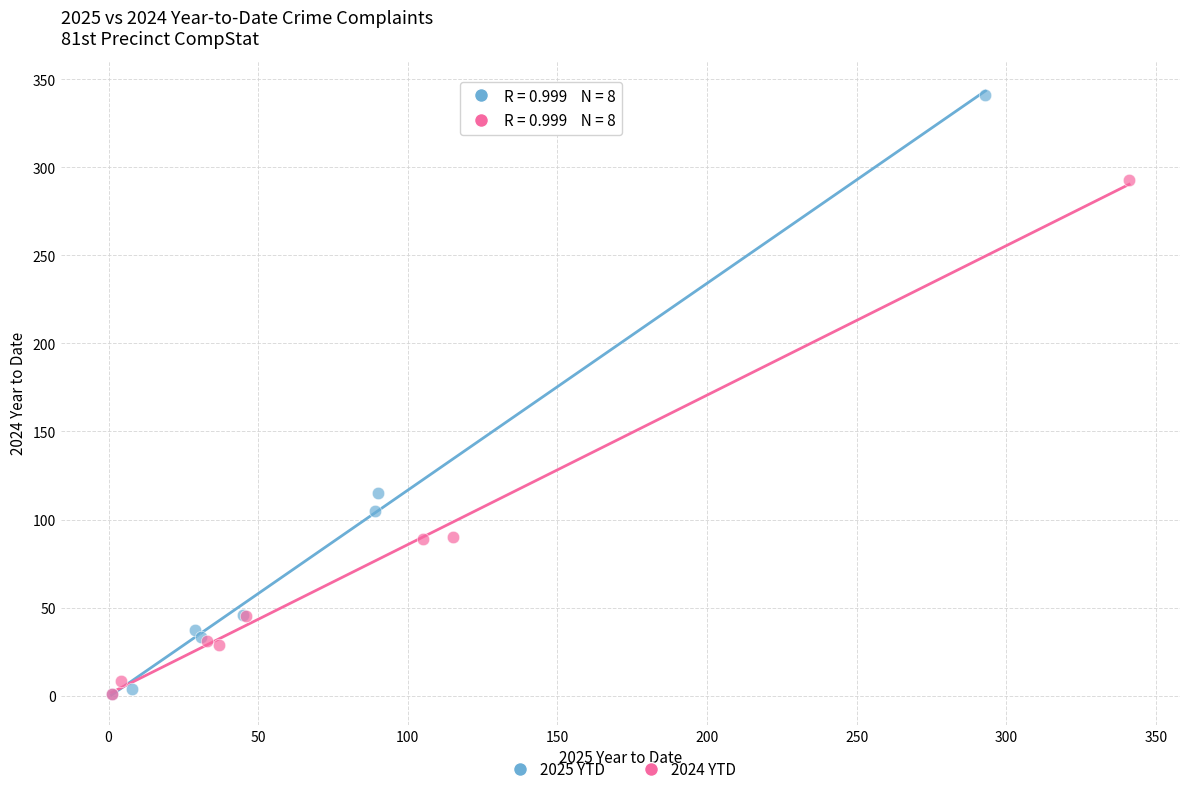

Which series has the widest spread of Y values?

2025 YTD